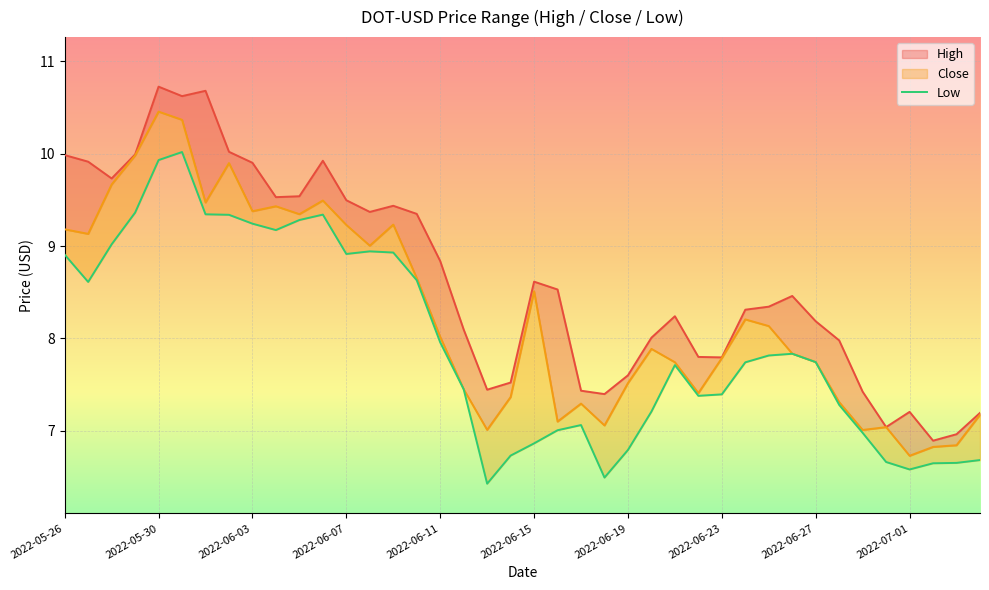

The chart shows a value of 3.0 at 2022-05-30. True or false?

False